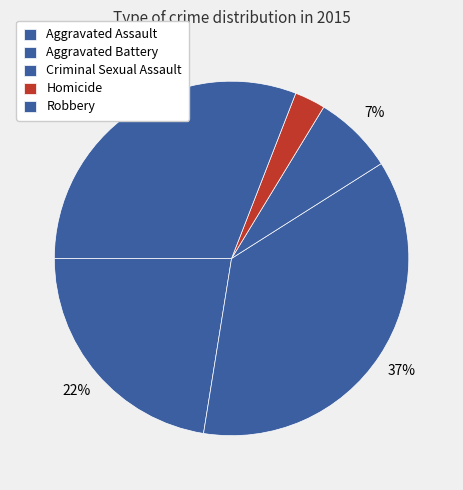

Is there a majority slice in this chart?

No